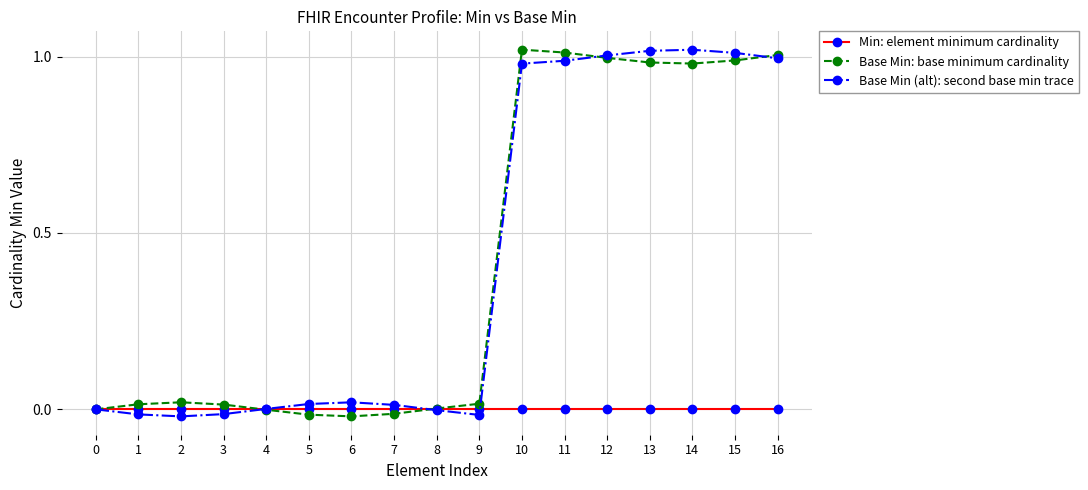

True or false: Base Min: base minimum cardinality has more than 1 points higher than both neighbors.

True